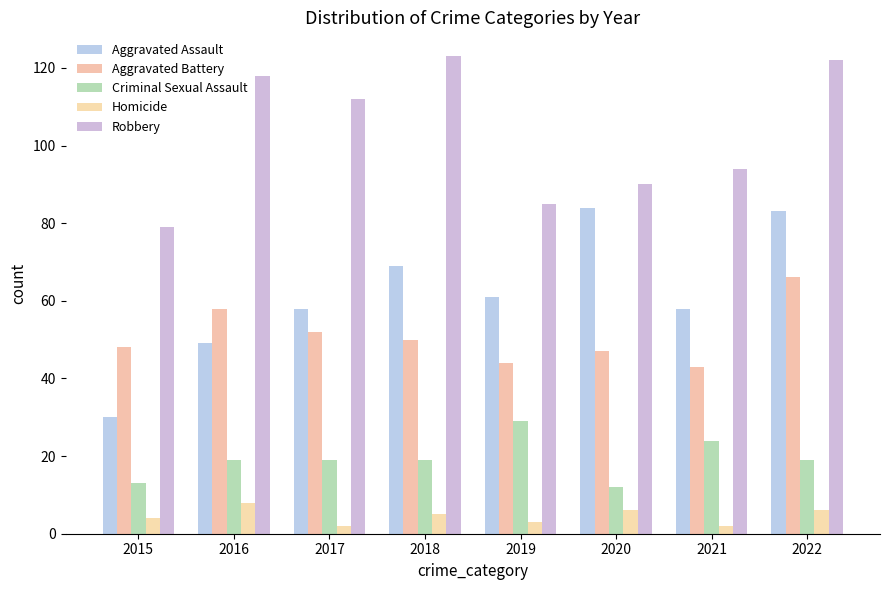

Is it true that Criminal Sexual Assault equals 5 at 2020?

False